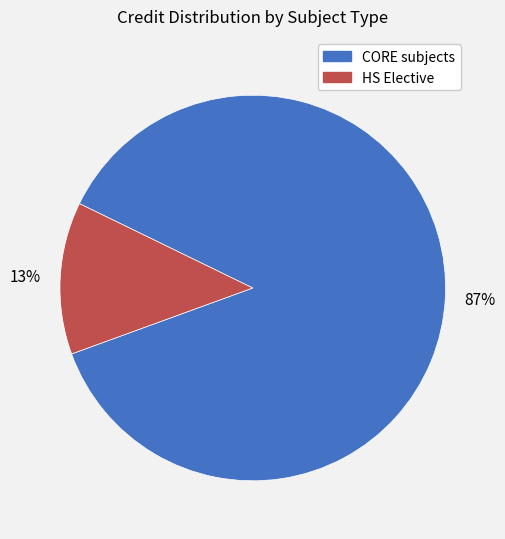

The CORE subjects slice represents 72% of the pie. True or false?

False